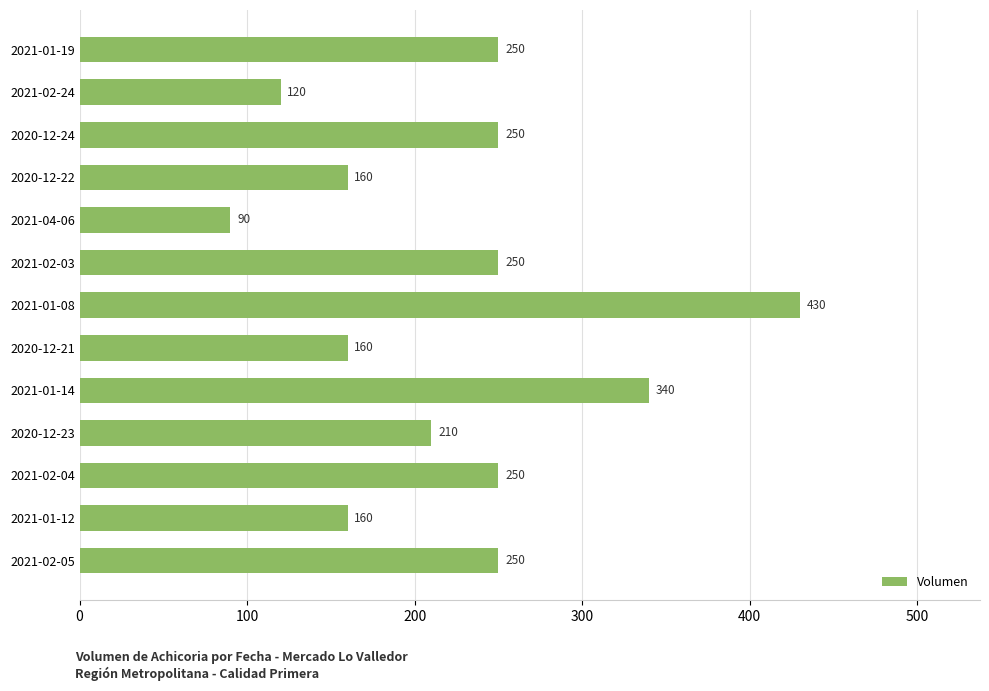

What is the ratio of the value at 2021-02-05 to the value at 2021-02-04?

1.0